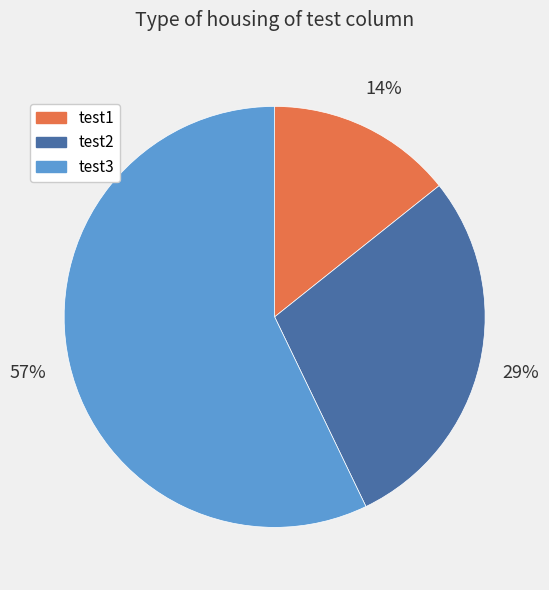

Combined, do test1 and test2 account for over 50%?

No